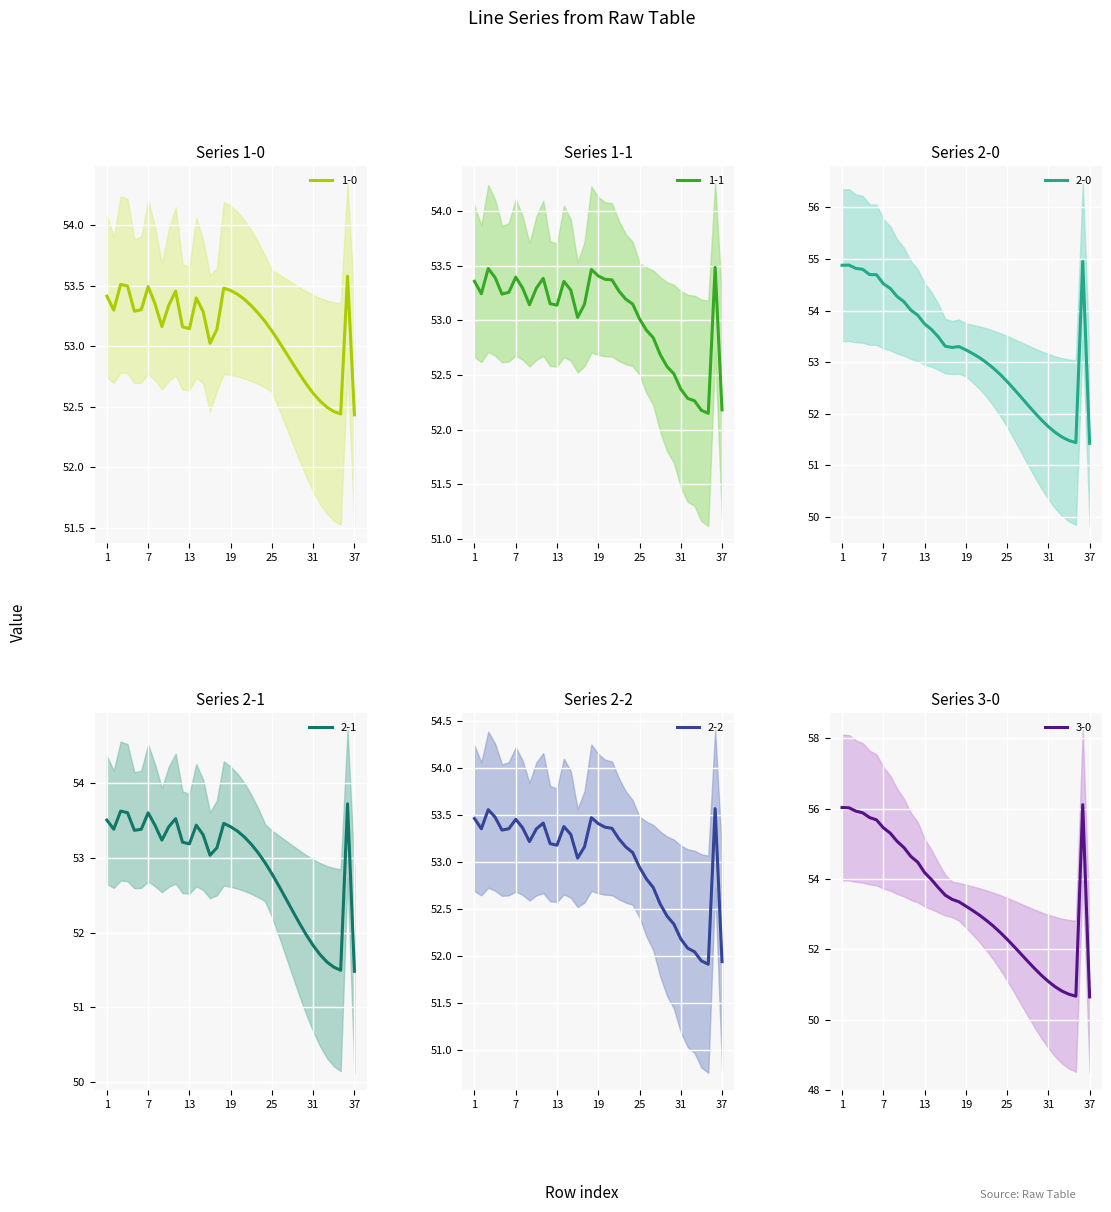

How many interior local valleys does the 2-0 series have?

2